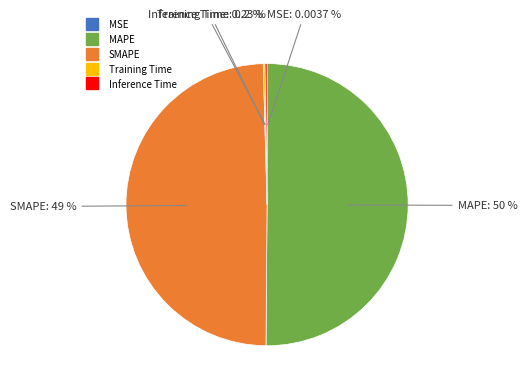

What is the majority slice?

MAPE